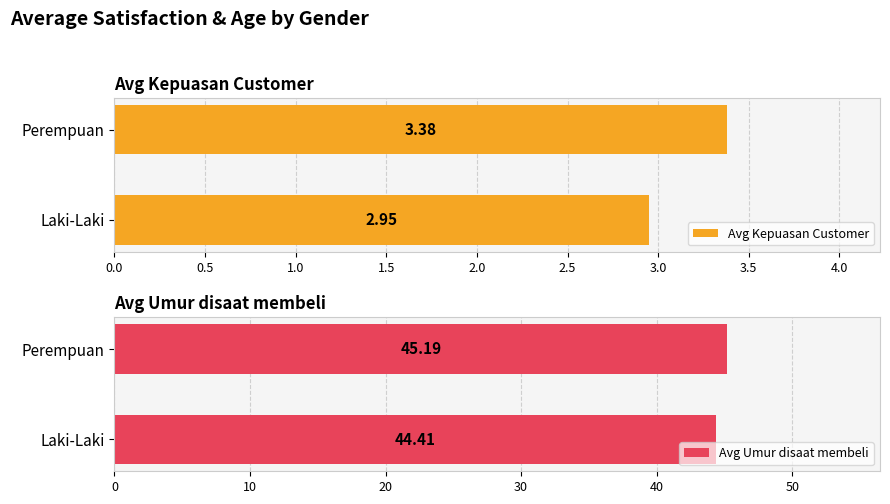

Which category has the highest value in the Avg Kepuasan Customer series?

Perempuan